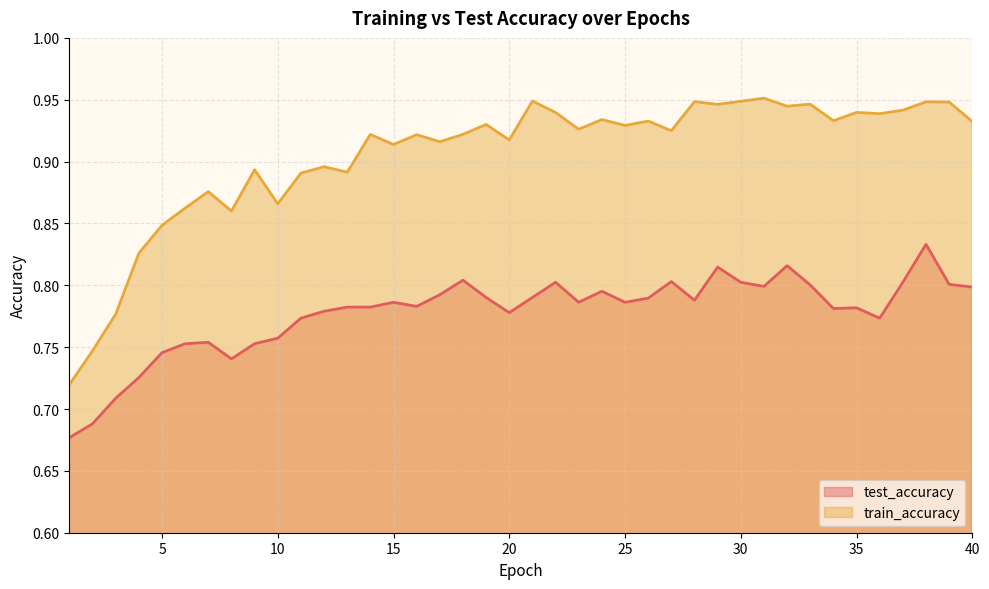

Read the train_accuracy value at 31.

1.0